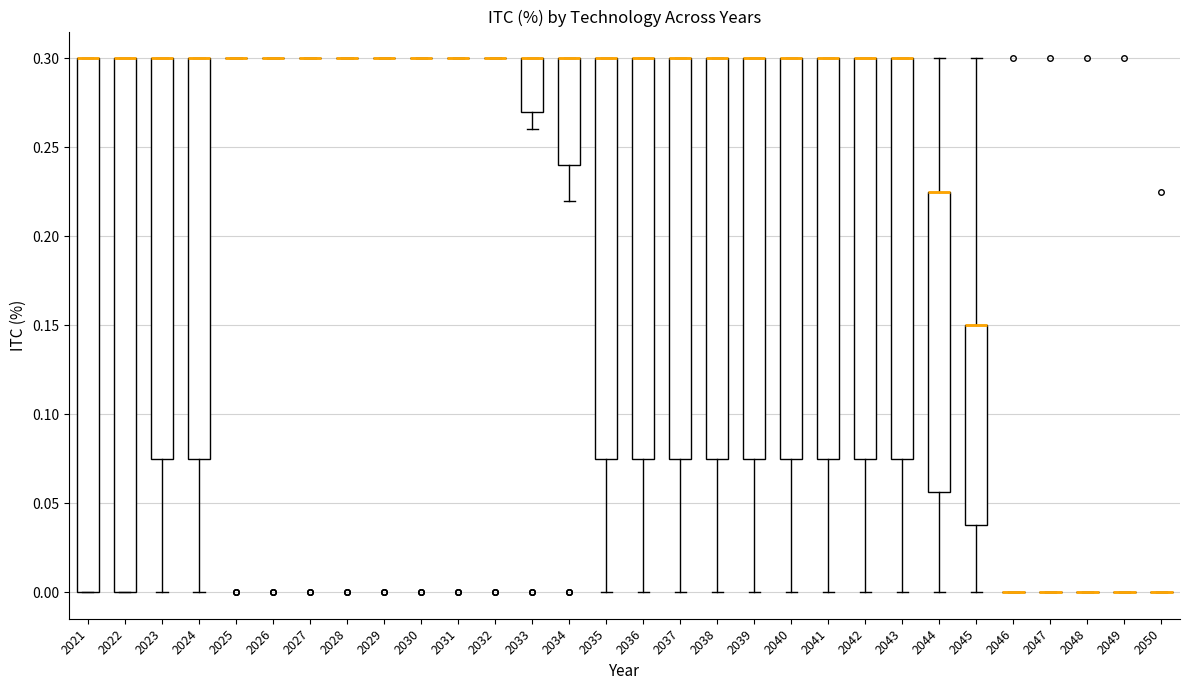

Reading left to right, transcribe this box plot: for each box, give where its median line is, the range the box spans, and where its two whiskers end, as read against the y-axis. The values are not printed on the chart, so give them approximately, as read against the axis.

2021: median 0.300 (drawn on the box's upper edge), box 0.000 to 0.300, whiskers 0.000 to 0.300
2022: median 0.300 (drawn on the box's upper edge), box 0.000 to 0.300, whiskers 0.000 to 0.300
2023: median 0.300 (drawn on the box's upper edge), box 0.075 to 0.300, whiskers 0.000 to 0.300
2024: median 0.300 (drawn on the box's upper edge), box 0.075 to 0.300, whiskers 0.000 to 0.300
2025: box collapsed to a line at 0.300, whiskers 0.300 to 0.300
2026: box collapsed to a line at 0.300, whiskers 0.300 to 0.300
2027: box collapsed to a line at 0.300, whiskers 0.300 to 0.300
2028: box collapsed to a line at 0.300, whiskers 0.300 to 0.300
2029: box collapsed to a line at 0.300, whiskers 0.300 to 0.300
2030: box collapsed to a line at 0.300, whiskers 0.300 to 0.300
2031: box collapsed to a line at 0.300, whiskers 0.300 to 0.300
2032: box collapsed to a line at 0.300, whiskers 0.300 to 0.300
2033: median 0.300 (drawn on the box's upper edge), box 0.270 to 0.300, whiskers 0.260 to 0.300
2034: median 0.300 (drawn on the box's upper edge), box 0.240 to 0.300, whiskers 0.220 to 0.300
2035: median 0.300 (drawn on the box's upper edge), box 0.075 to 0.300, whiskers 0.000 to 0.300
2036: median 0.300 (drawn on the box's upper edge), box 0.075 to 0.300, whiskers 0.000 to 0.300
2037: median 0.300 (drawn on the box's upper edge), box 0.075 to 0.300, whiskers 0.000 to 0.300
2038: median 0.300 (drawn on the box's upper edge), box 0.075 to 0.300, whiskers 0.000 to 0.300
2039: median 0.300 (drawn on the box's upper edge), box 0.075 to 0.300, whiskers 0.000 to 0.300
2040: median 0.300 (drawn on the box's upper edge), box 0.075 to 0.300, whiskers 0.000 to 0.300
2041: median 0.300 (drawn on the box's upper edge), box 0.075 to 0.300, whiskers 0.000 to 0.300
2042: median 0.300 (drawn on the box's upper edge), box 0.075 to 0.300, whiskers 0.000 to 0.300
2043: median 0.300 (drawn on the box's upper edge), box 0.075 to 0.300, whiskers 0.000 to 0.300
2044: median 0.225 (drawn on the box's upper edge), box 0.055 to 0.225, whiskers 0.000 to 0.300
2045: median 0.150 (drawn on the box's upper edge), box 0.040 to 0.150, whiskers 0.000 to 0.300
2046: box collapsed to a line at 0.000, whiskers 0.000 to 0.000
2047: box collapsed to a line at 0.000, whiskers 0.000 to 0.000
2048: box collapsed to a line at 0.000, whiskers 0.000 to 0.000
2049: box collapsed to a line at 0.000, whiskers 0.000 to 0.000
2050: box collapsed to a line at 0.000, whiskers 0.000 to 0.000